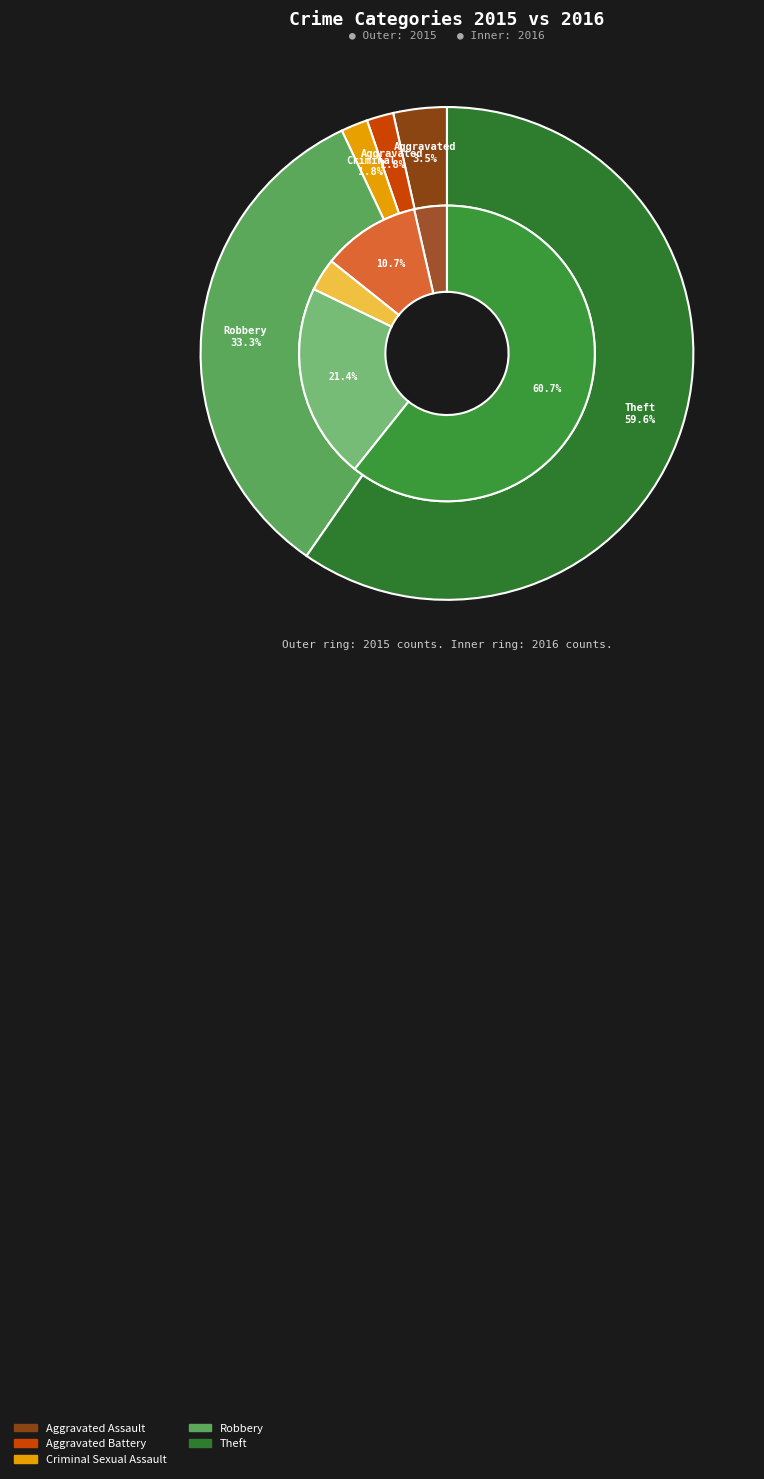

How many slices are in this pie chart?

5